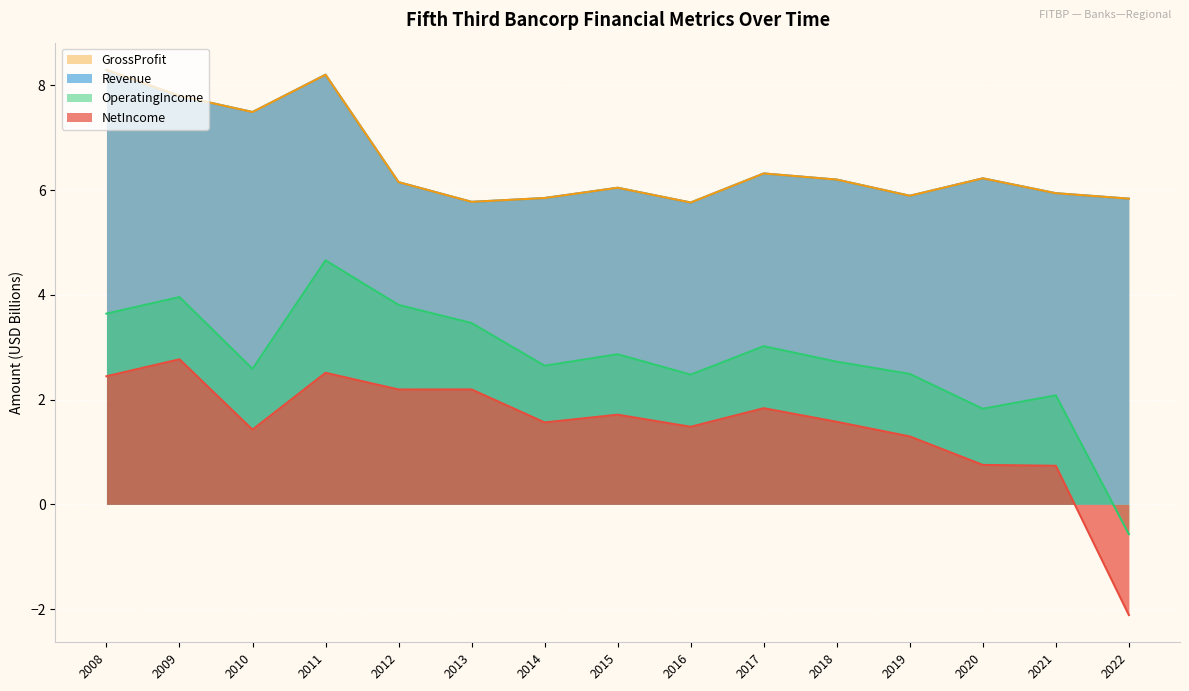

What is the difference between the maximum and minimum values in the Revenue series?

2.5